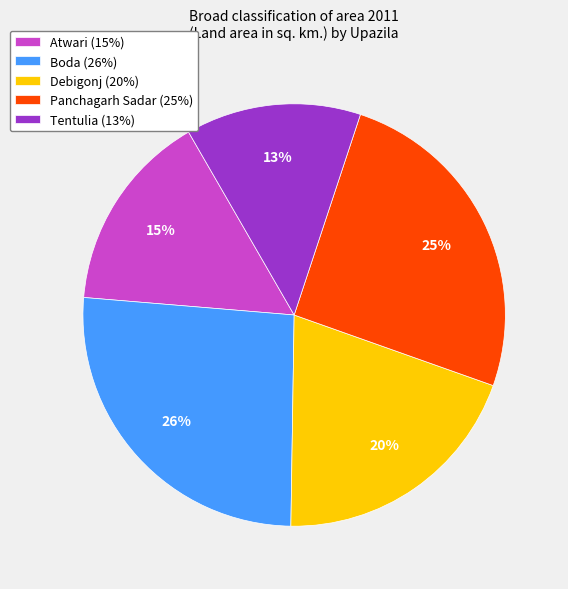

To the nearest percent, what is the difference between the Boda (26%) and Debigonj (20%) slice percentages?

6%